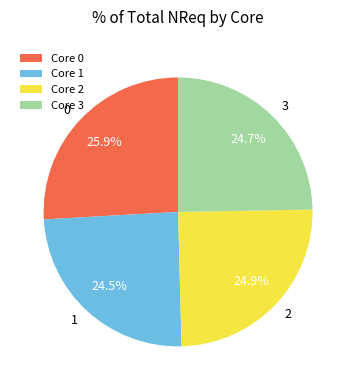

Does Core 0 account for over 50% of the chart?

No